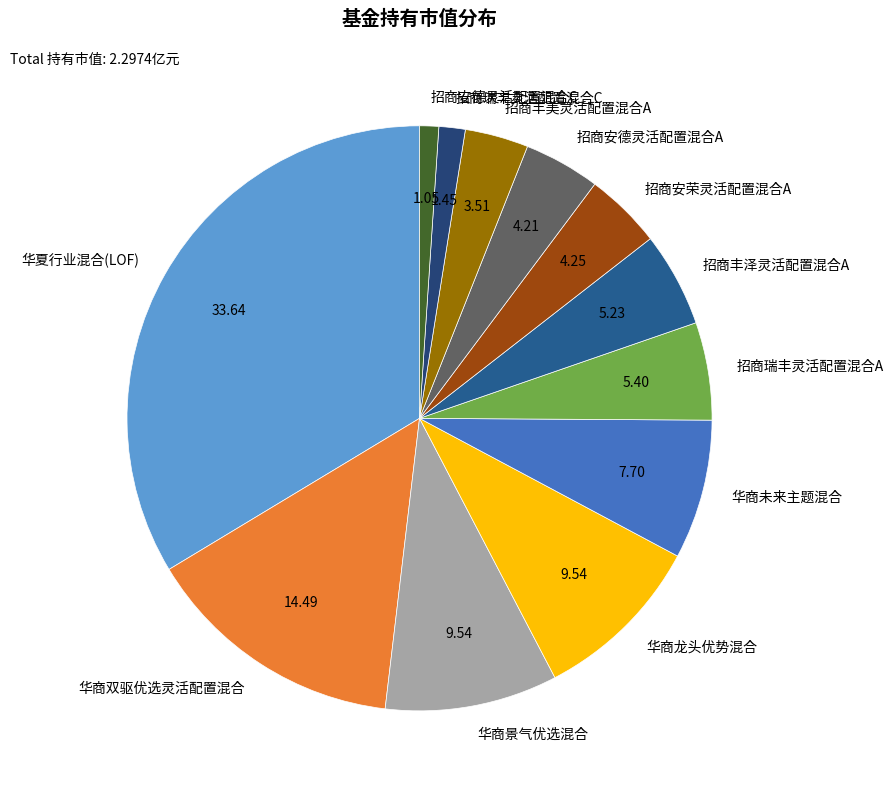

Is it true that 华商龙头优势混合 is 10% of the pie?

True